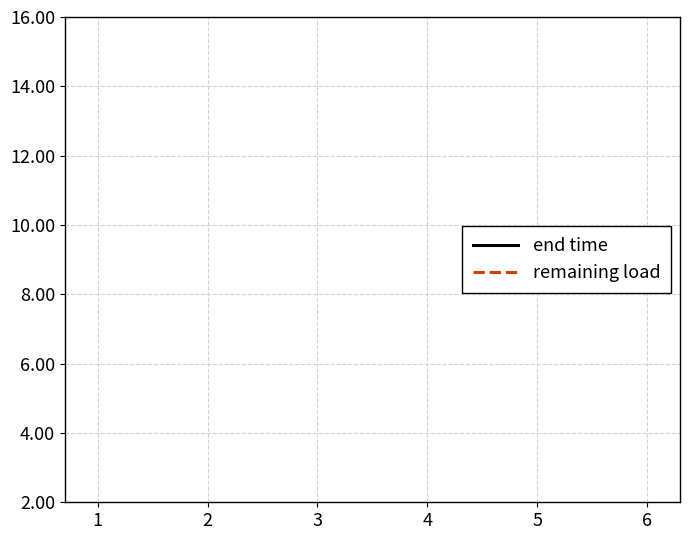

How many values in the remaining load series exceed 18?

4